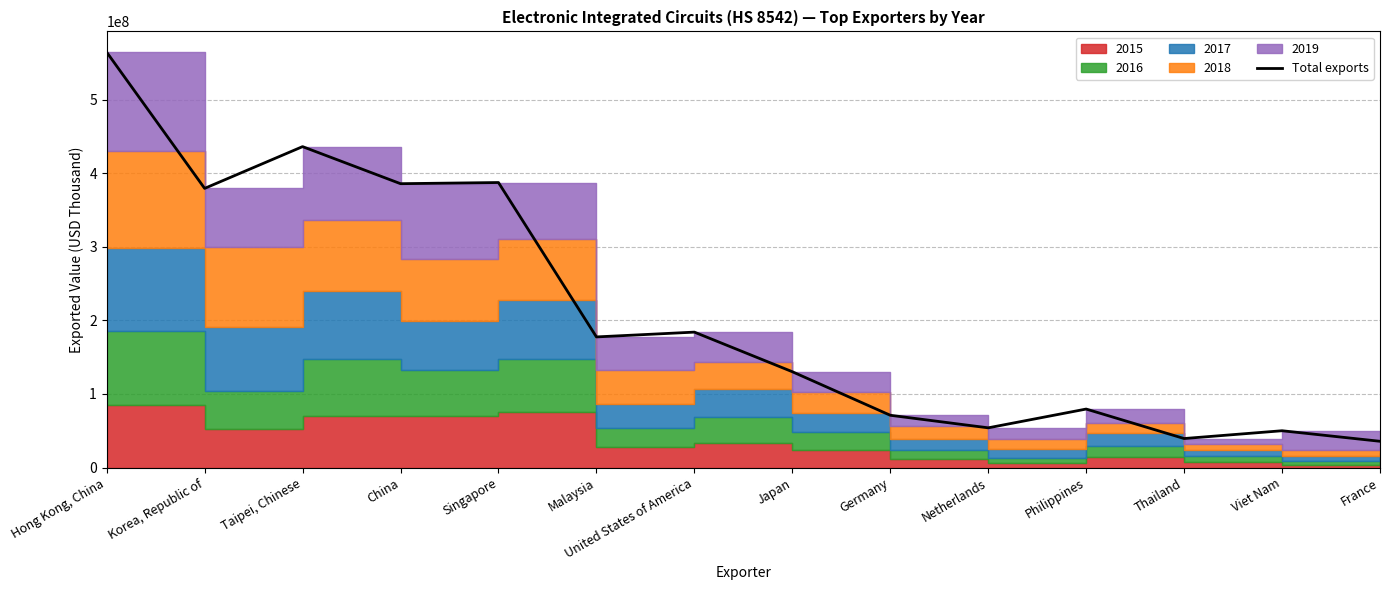

What is the label of the 12th point from the left?

Thailand